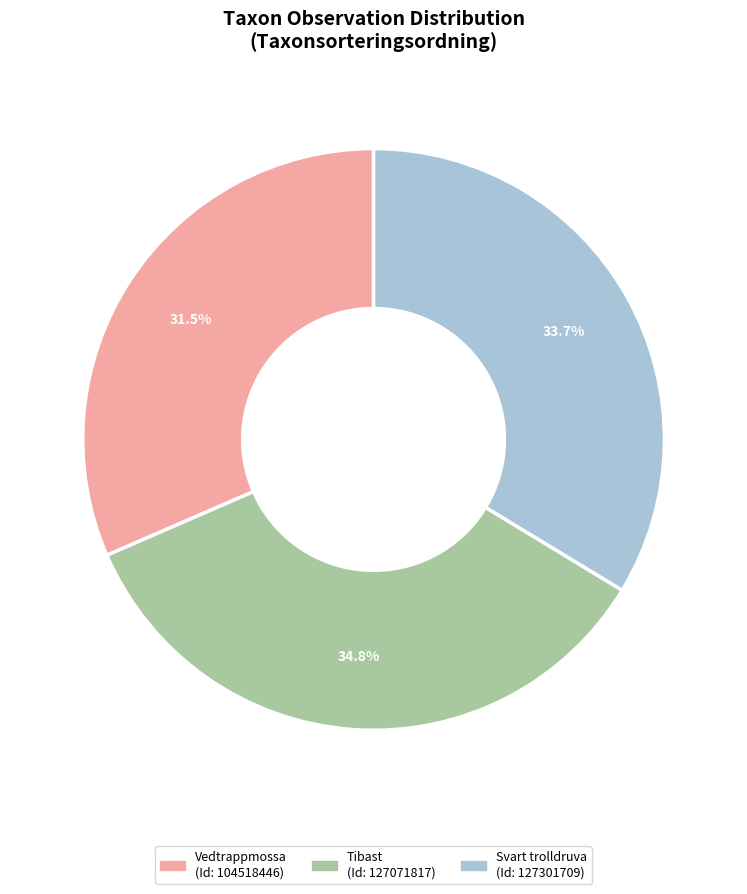

Count the number of slices in the pie.

3